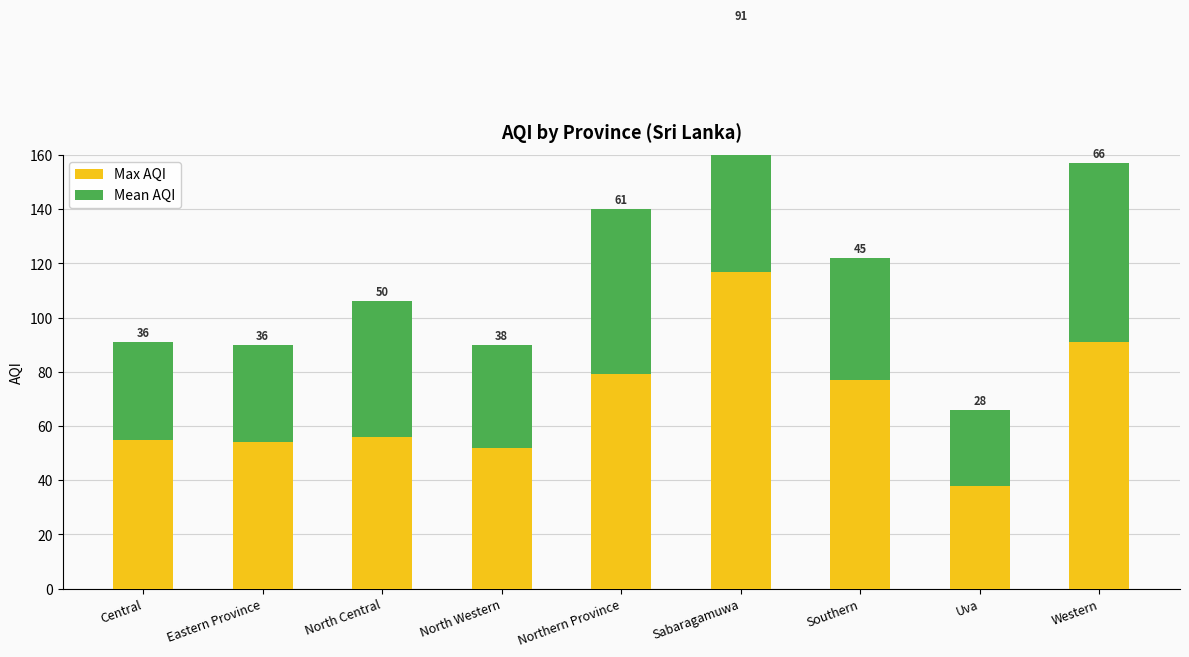

What is the approximate value of Max AQI at North Western?

52